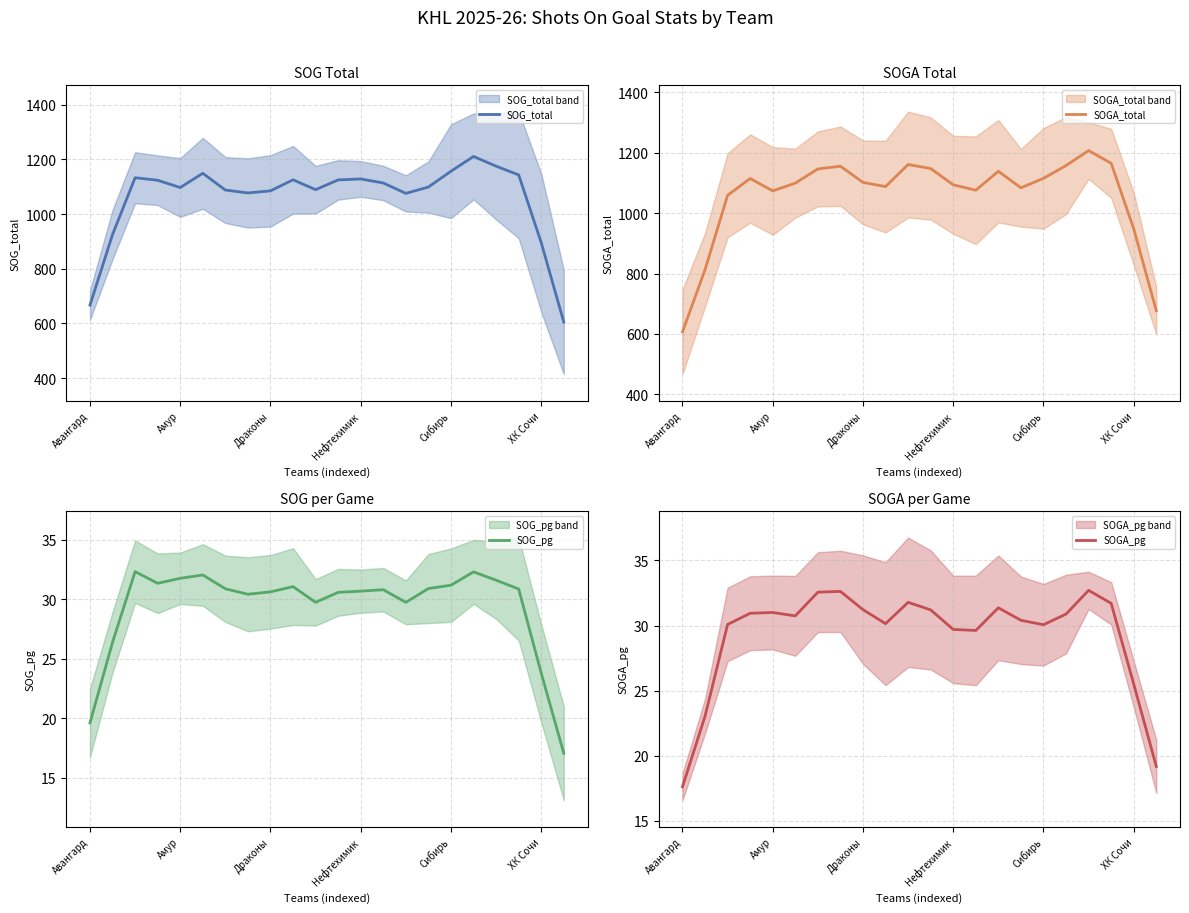

What is the average value of the SOGA_pg series?

29.3